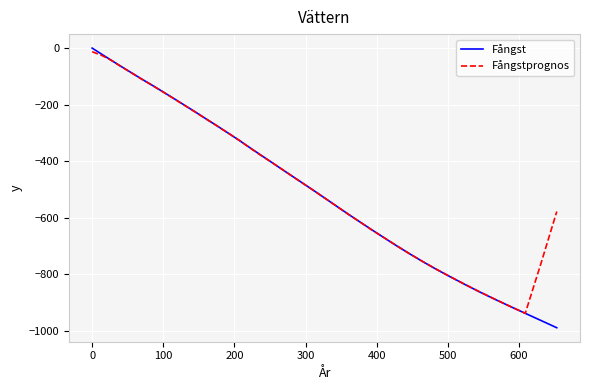

Does the chart have visible grid lines?

Yes